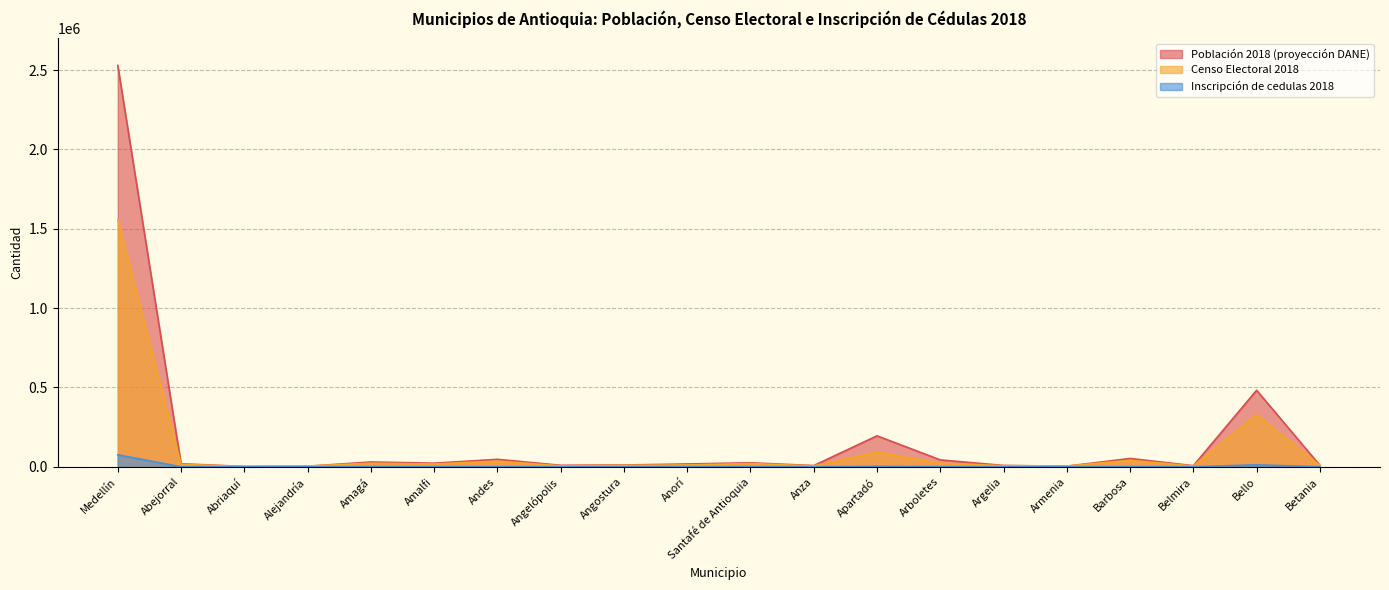

Rank the series by their average value, from highest to lowest.

Población 2018 (proyección DANE), Censo Electoral 2018, Inscripción de cedulas 2018